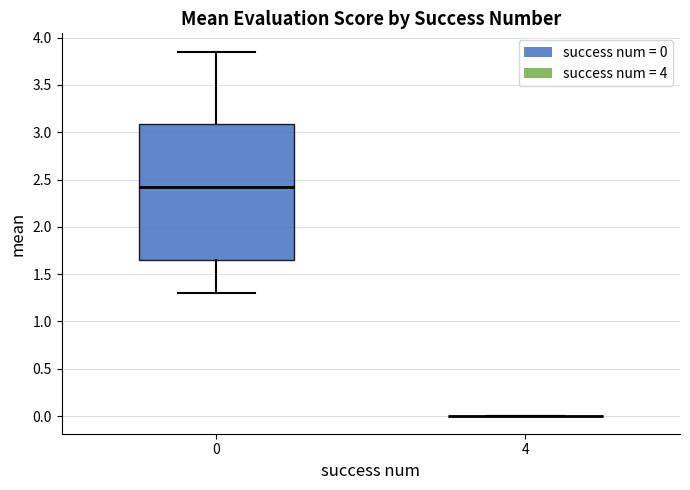

Reading left to right, read every box against the y-axis: the position of its median line, the range the box covers, and the ends of its whiskers. The values are not printed on the chart, so give them approximately, as read against the axis.

0: median 2.40, box 1.65 to 3.10, whiskers 1.30 to 3.85
4: box collapsed to a line at 0.00, whiskers 0.00 to 0.00